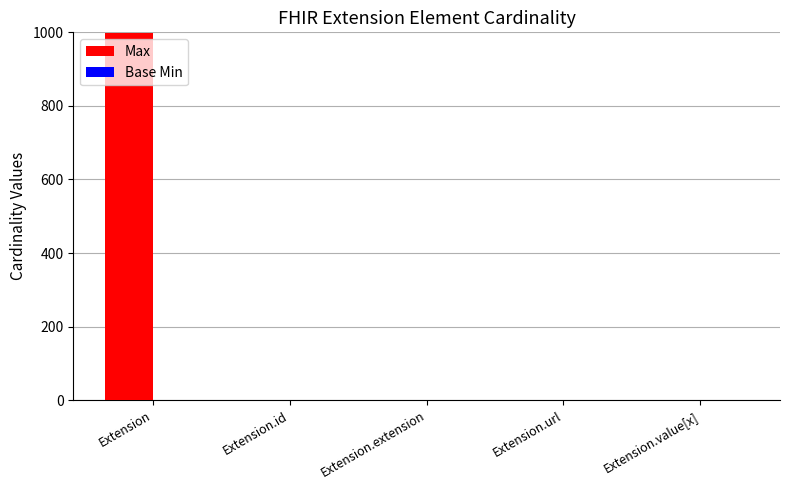

Which series changed the most between Extension and Extension.id?

Max